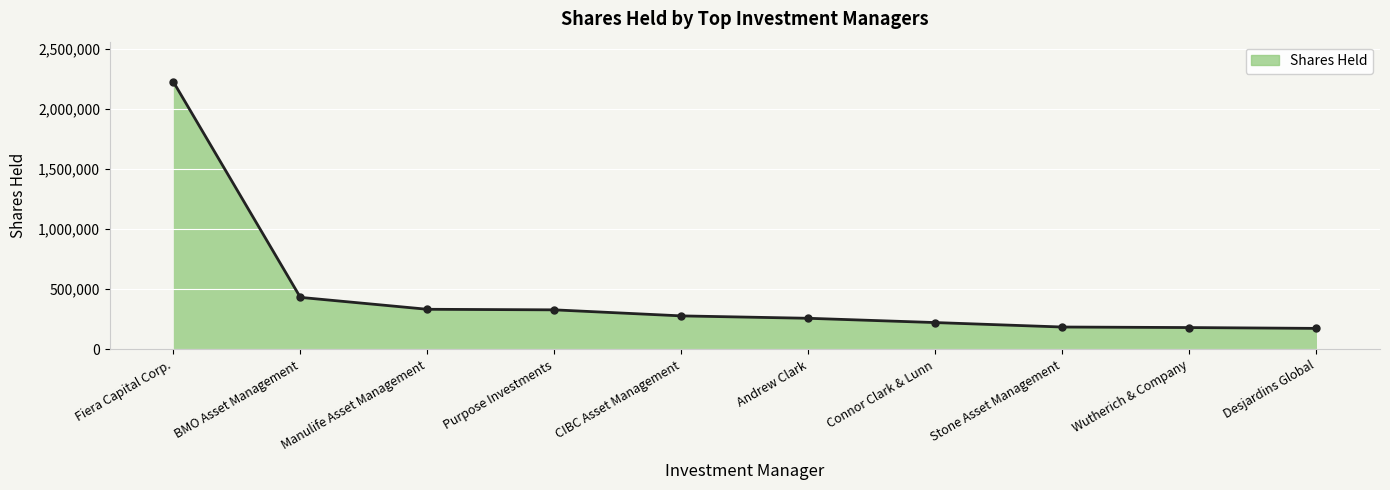

How many lines are shown in the chart?

1